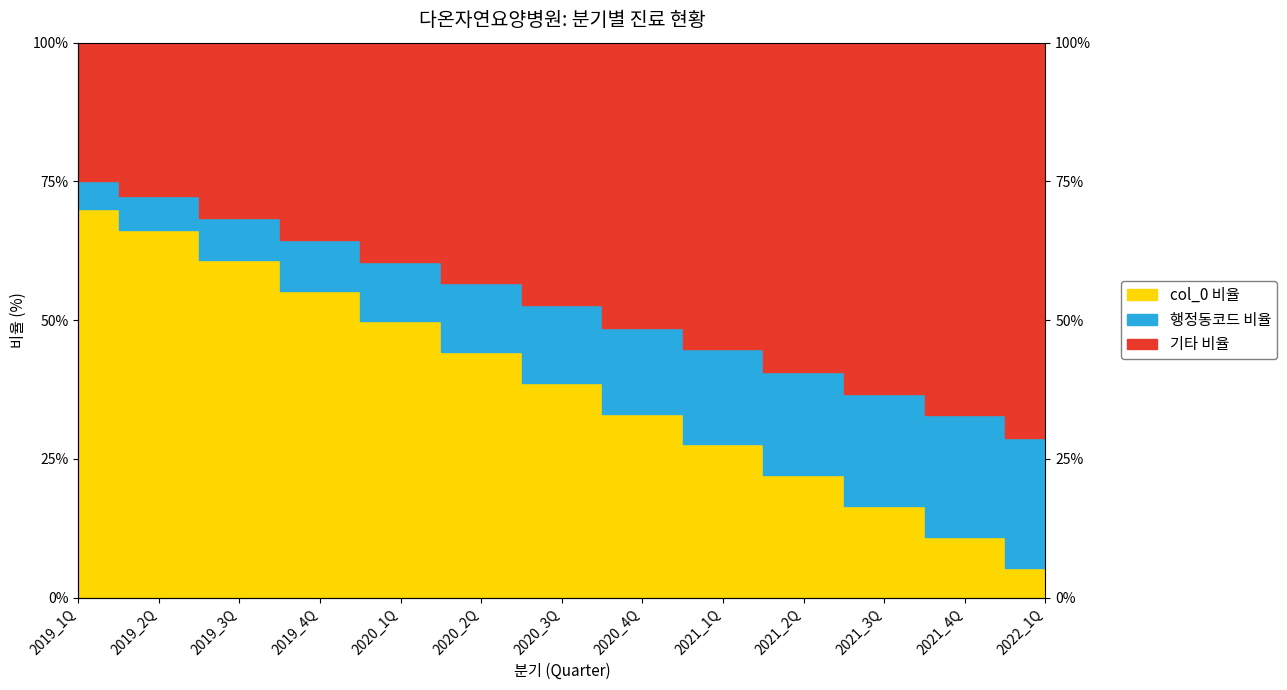

Rank the categories by value from highest to lowest.

2019_1Q, 2019_2Q, 2019_3Q, 2019_4Q, 2020_1Q, 2020_2Q, 2020_3Q, 2020_4Q, 2021_1Q, 2021_2Q, 2021_3Q, 2021_4Q, 2022_1Q